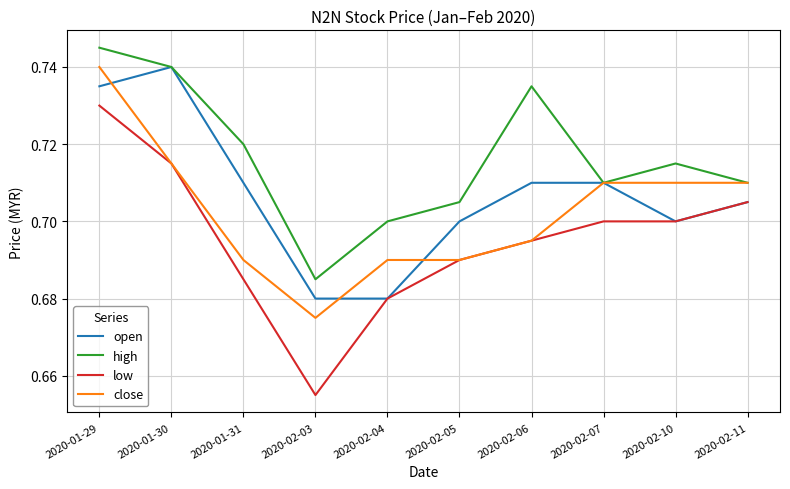

What is the difference between the maximum and minimum values in the low series?

0.1